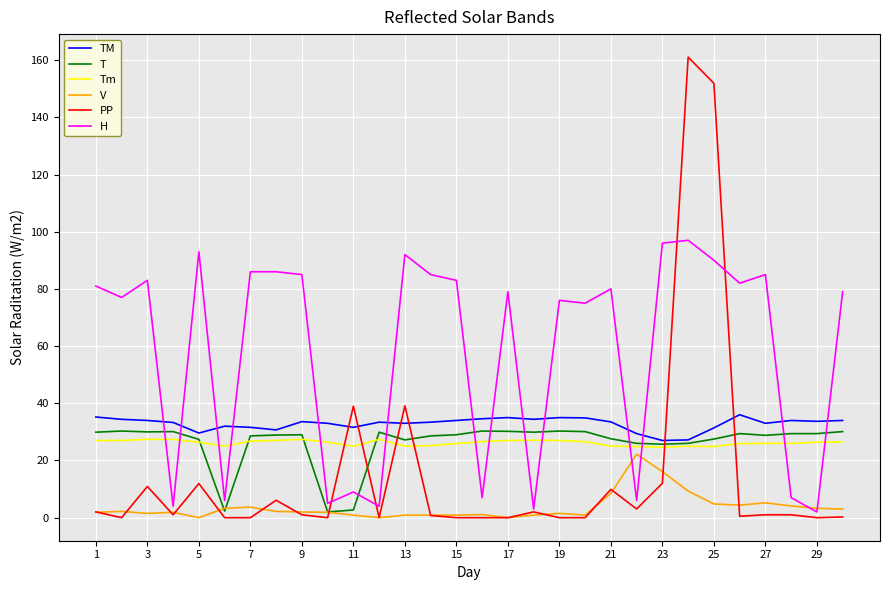

Which series has the largest total across all categories?

H